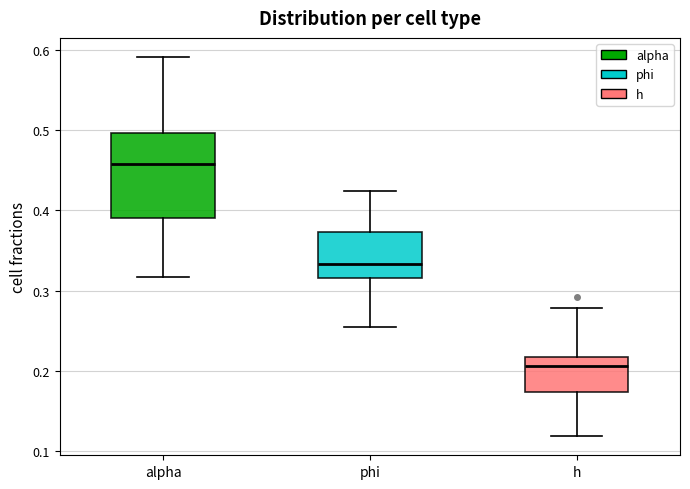

Which box's median line is the lowest?

h